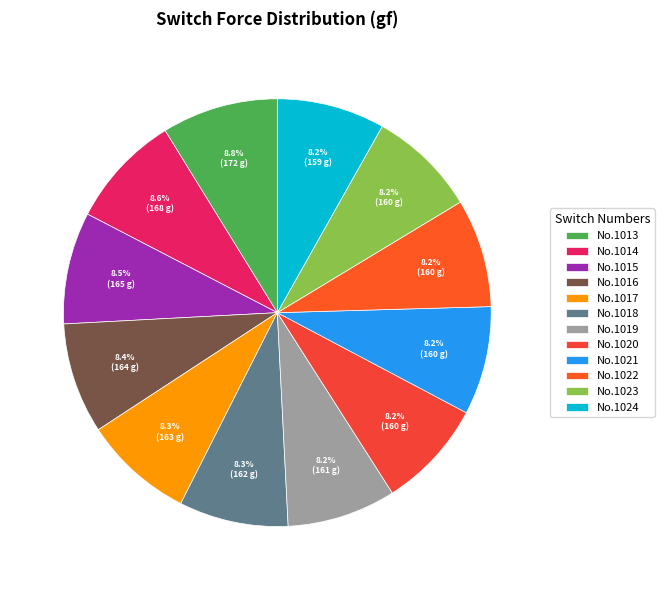

Rank the categories by value from highest to lowest.

1013, 1014, 1015, 1016, 1017, 1018, 1019, 1020, 1021, 1022, 1023, 1024